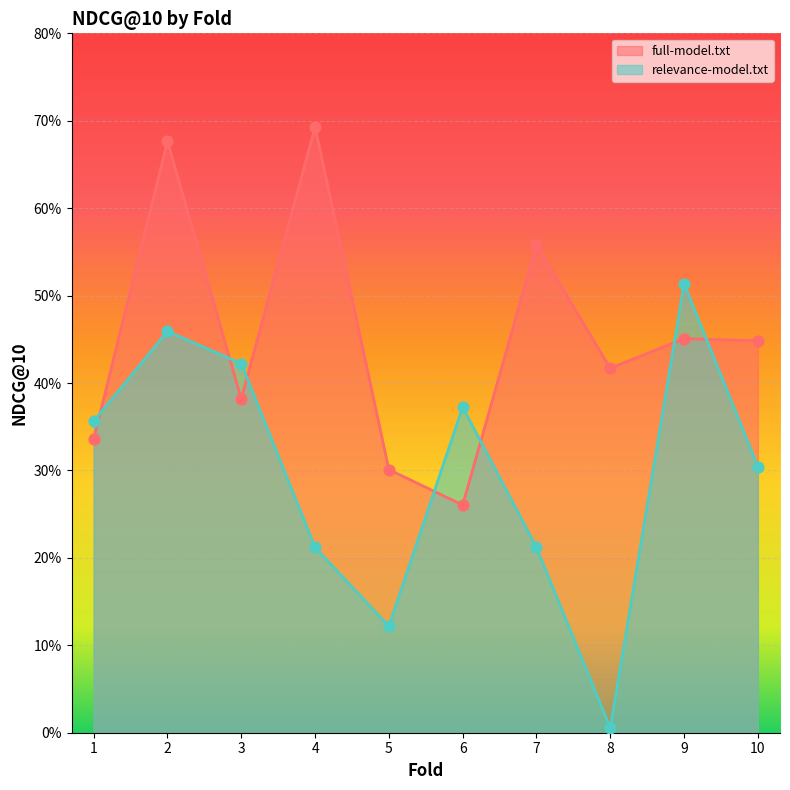

Which series contains the highest Y value?

full-model.txt